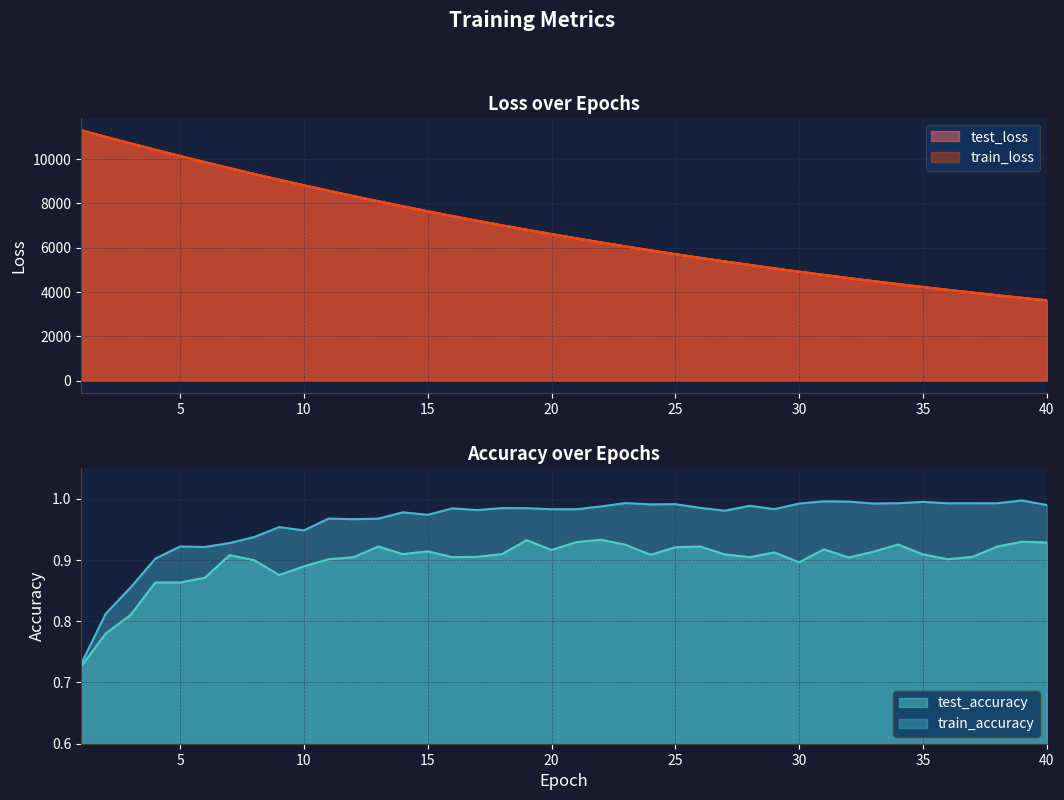

What is the highest value of the train_loss series?

11293.9